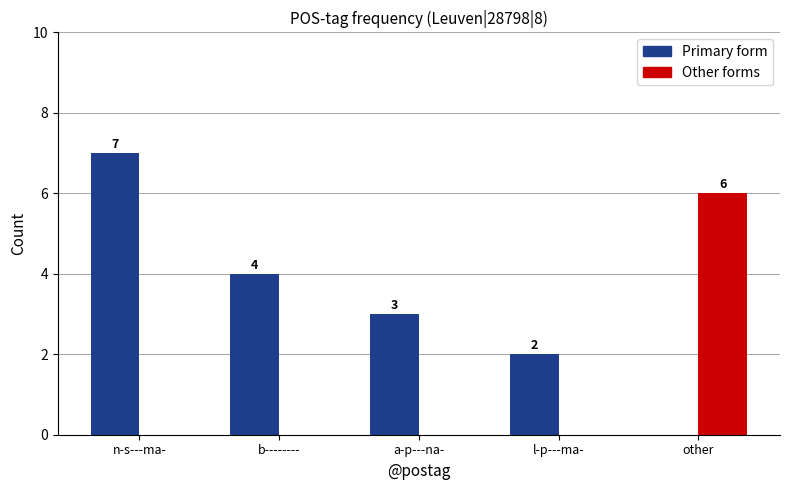

Which series changed the most between b-------- and other?

Other forms